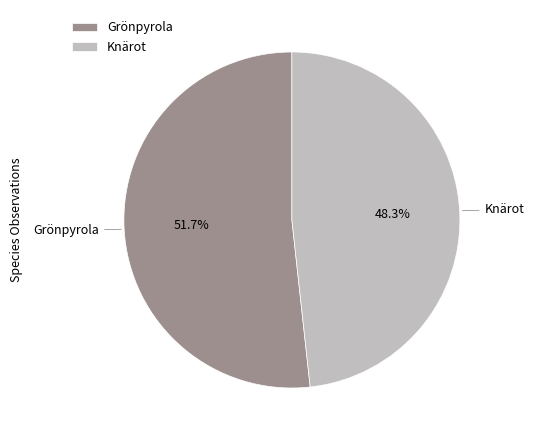

Rank the categories by value from lowest to highest.

Knärot, Grönpyrola